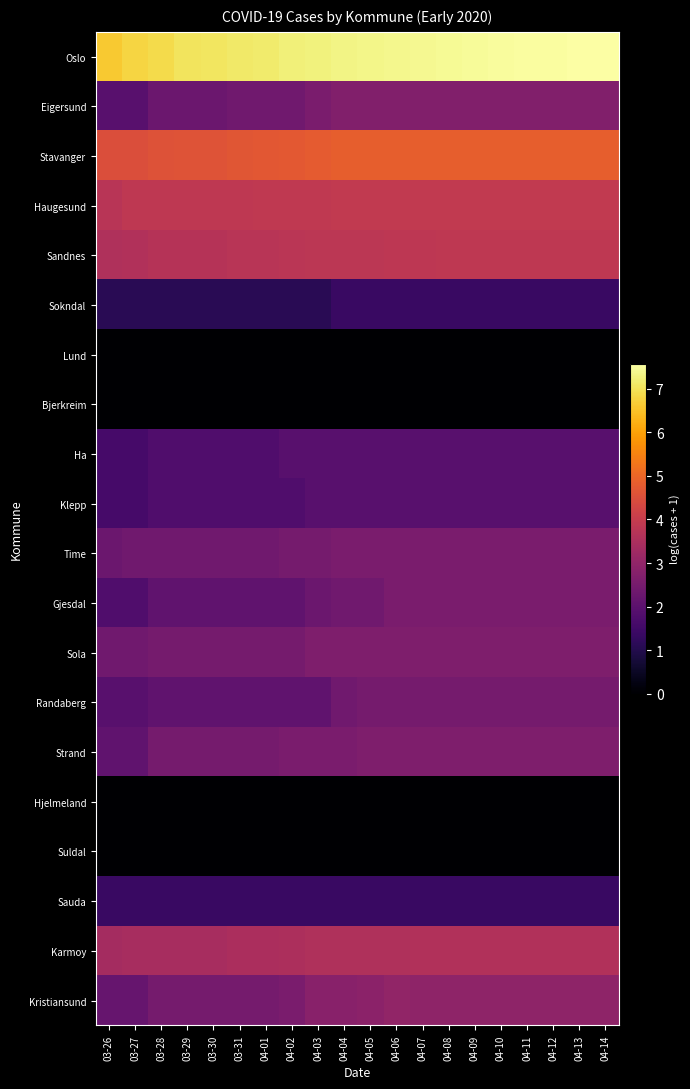

How many series are shown in this chart?

20